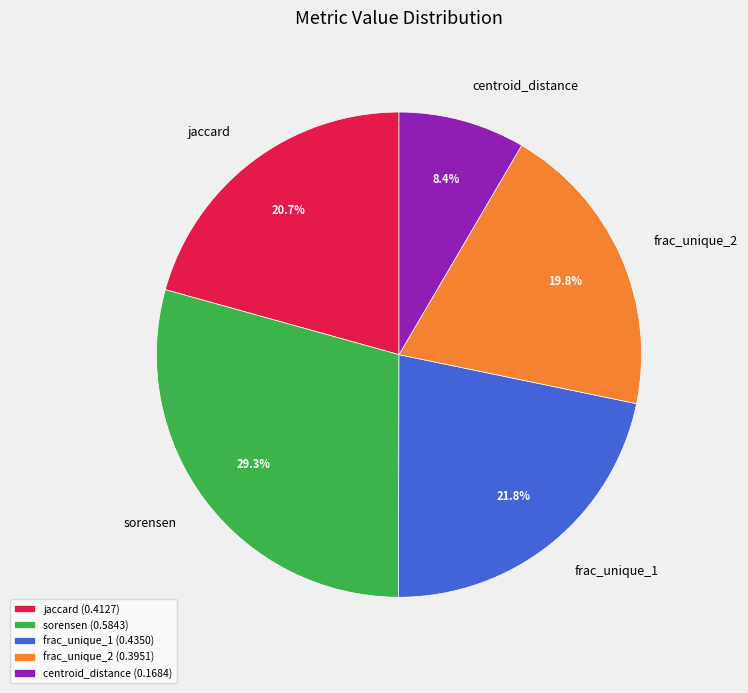

What is the smallest slice in the pie chart?

centroid_distance